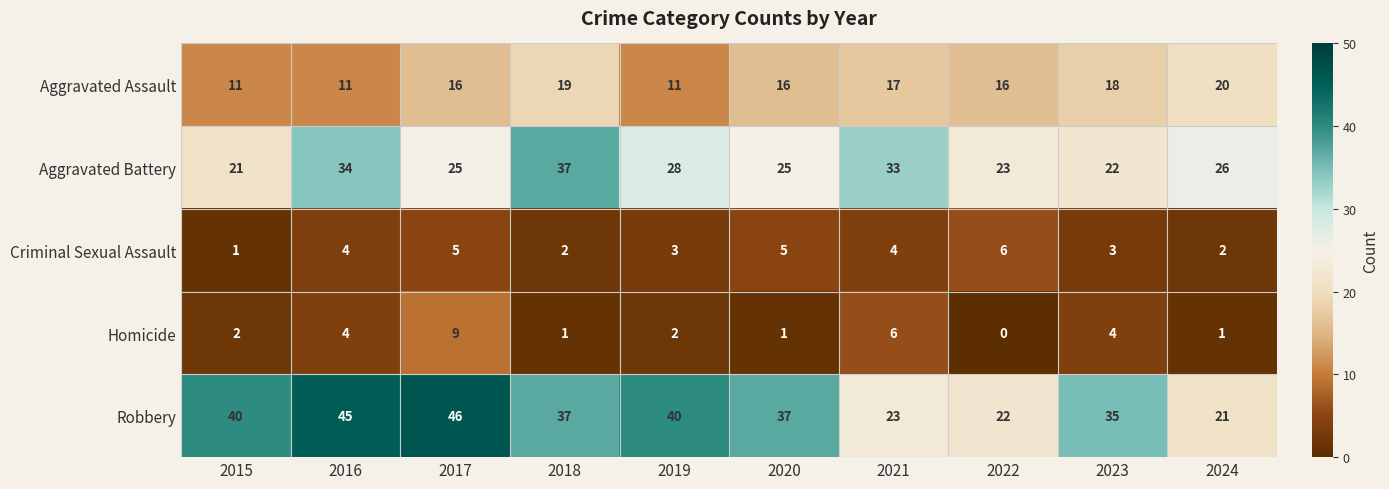

Is it true that Robbery equals 45 at 2016?

True